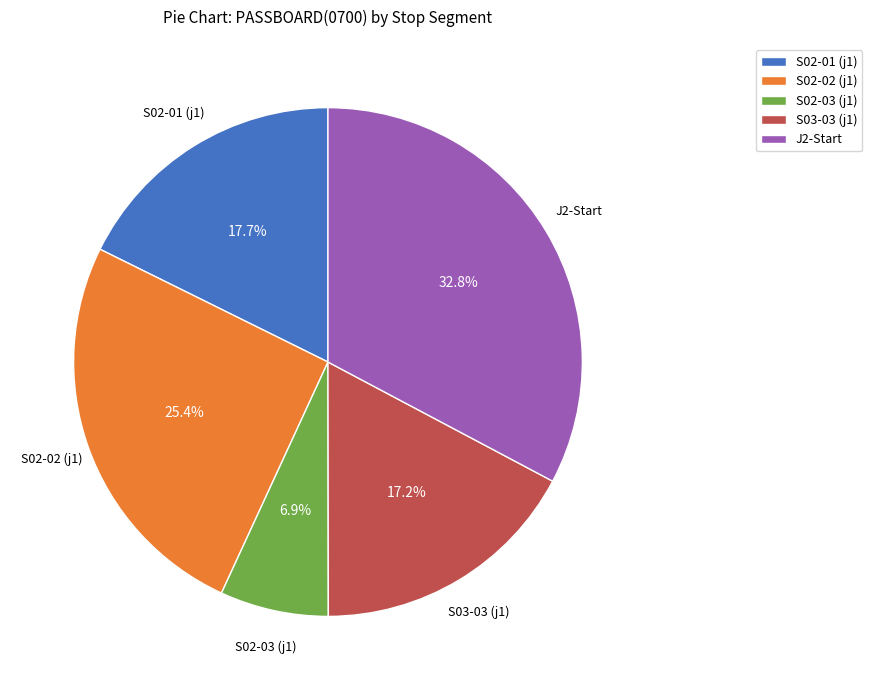

What is the largest slice in the pie chart?

J2-Start